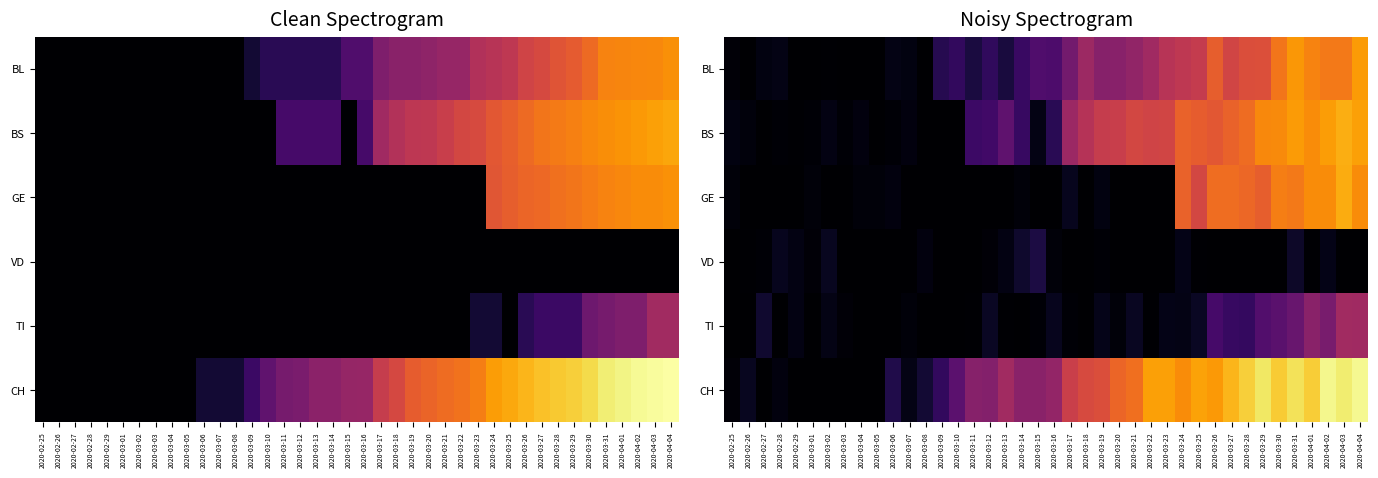

The BL series shows 0.0 at 2020-03-02. True or false?

True